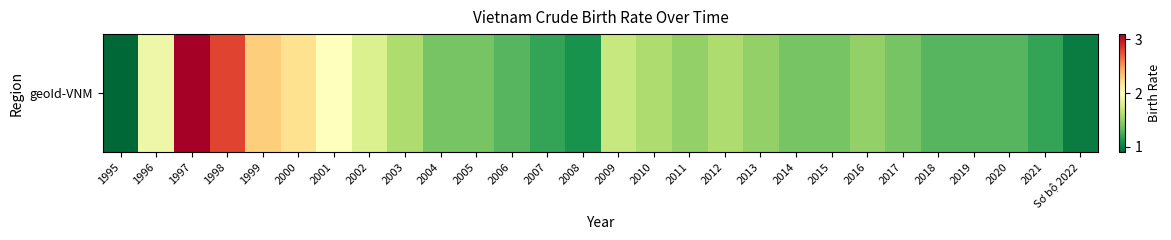

What is the approximate value at 1999?

2.3